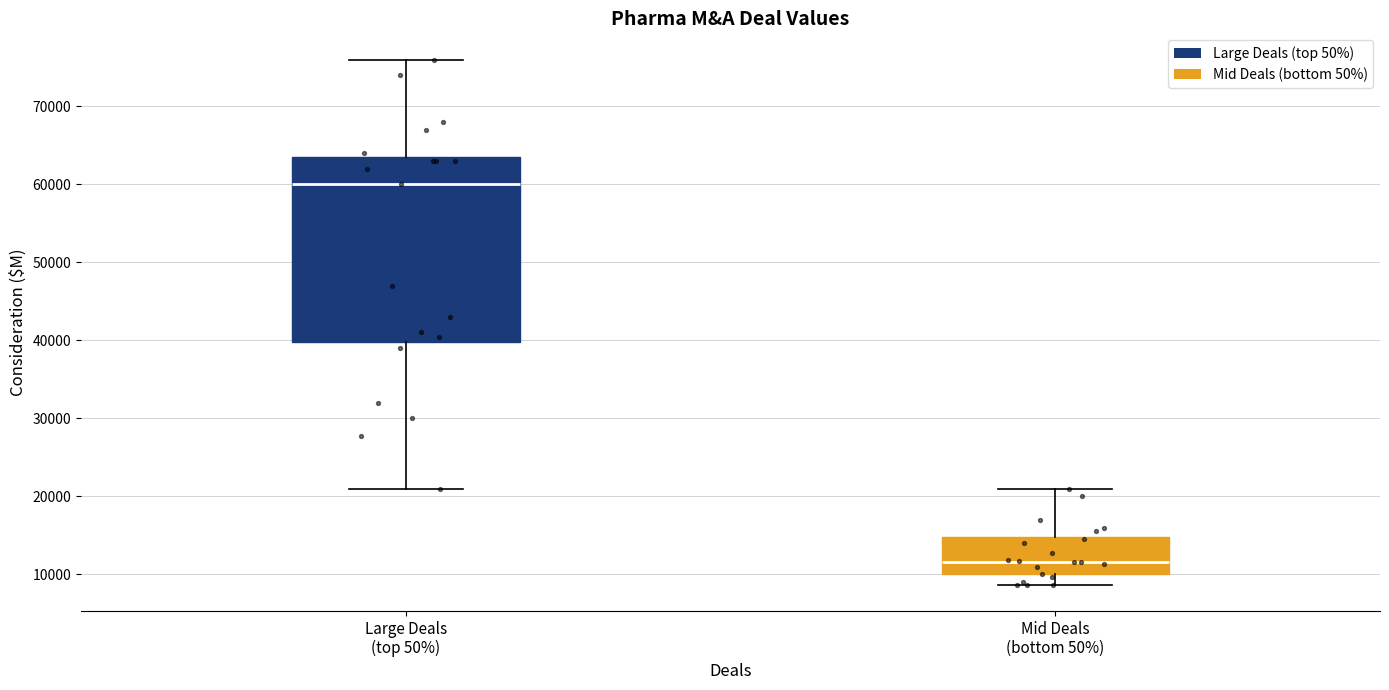

Reading left to right, read every box against the y-axis: the position of its median line, the range the box covers, and the ends of its whiskers. The values are not printed on the chart, so give them approximately, as read against the axis.

Large Deals (top 50%): median 60000, box 40000 to 64000, whiskers 21000 to 76000
Mid Deals (bottom 50%): median 12000, box 10000 to 15000, whiskers 9000 to 21000